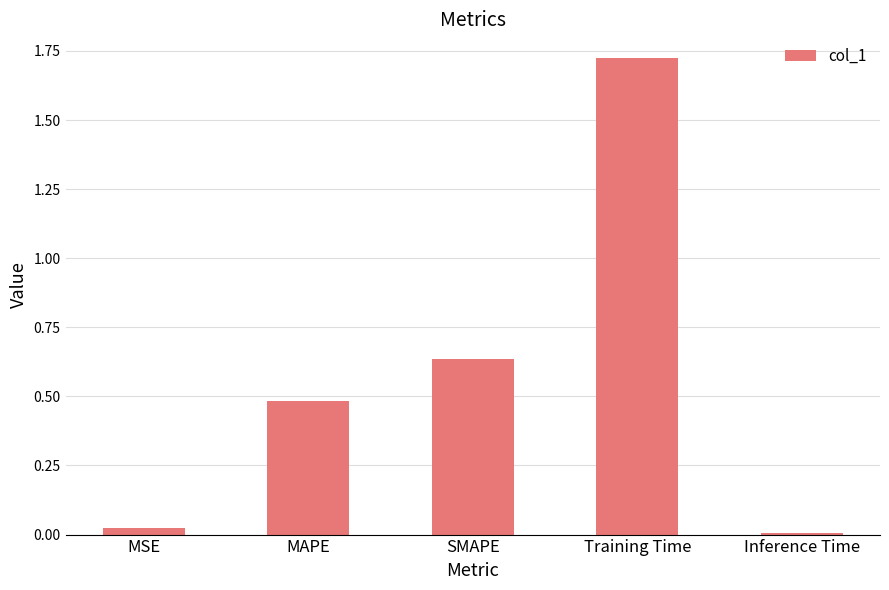

How many bars are there in total?

5